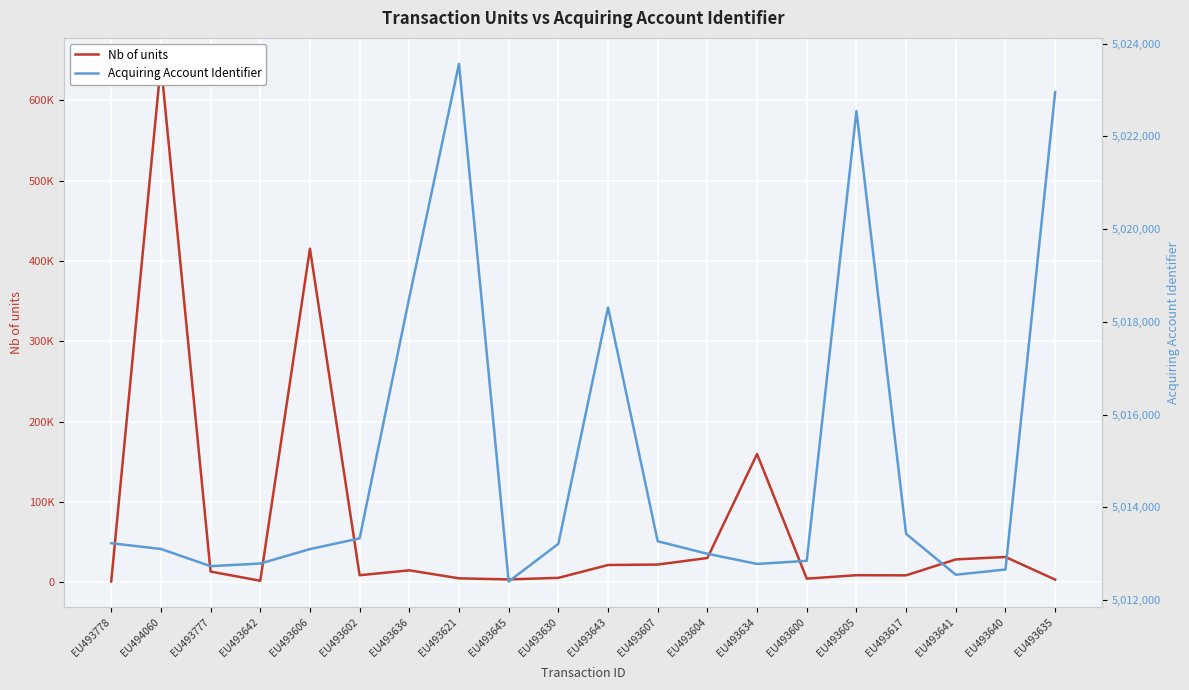

Rank the series at EU493777 from lowest to highest value.

Nb of units, Acquiring Account Identifier